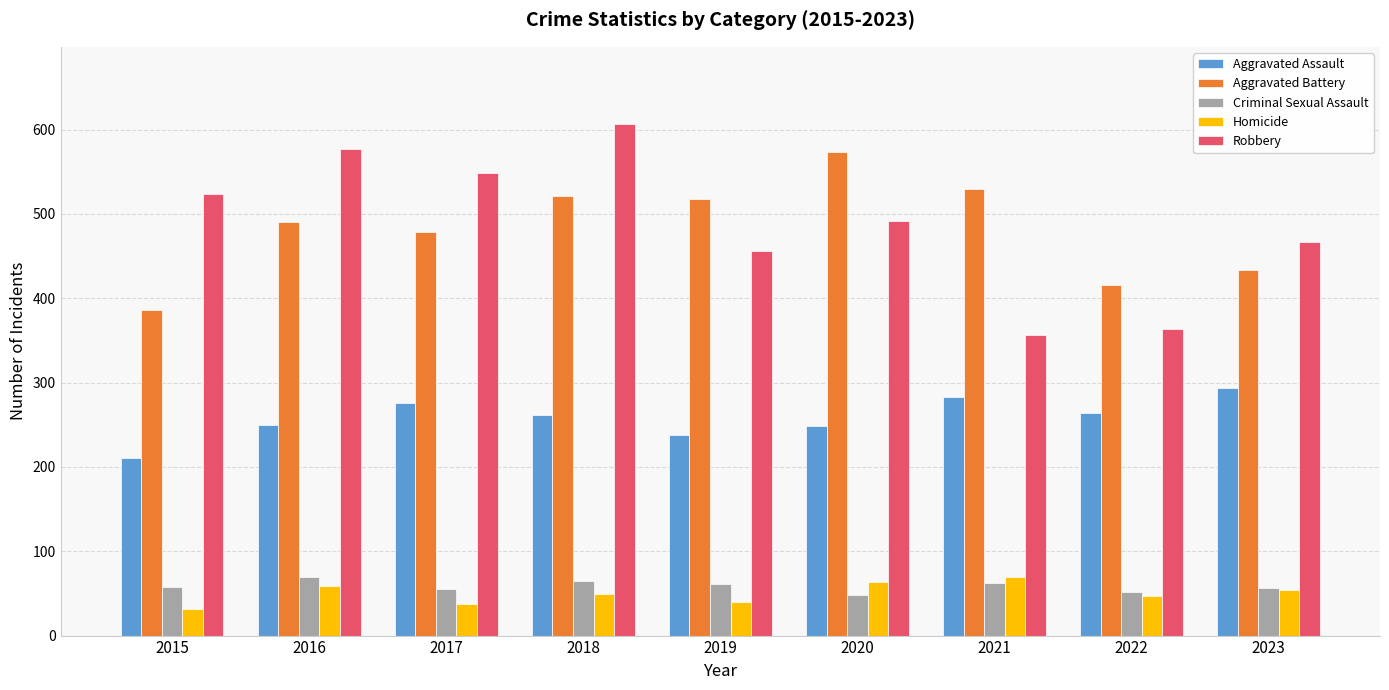

Is it true that Aggravated Battery equals 529 at 2021?

True